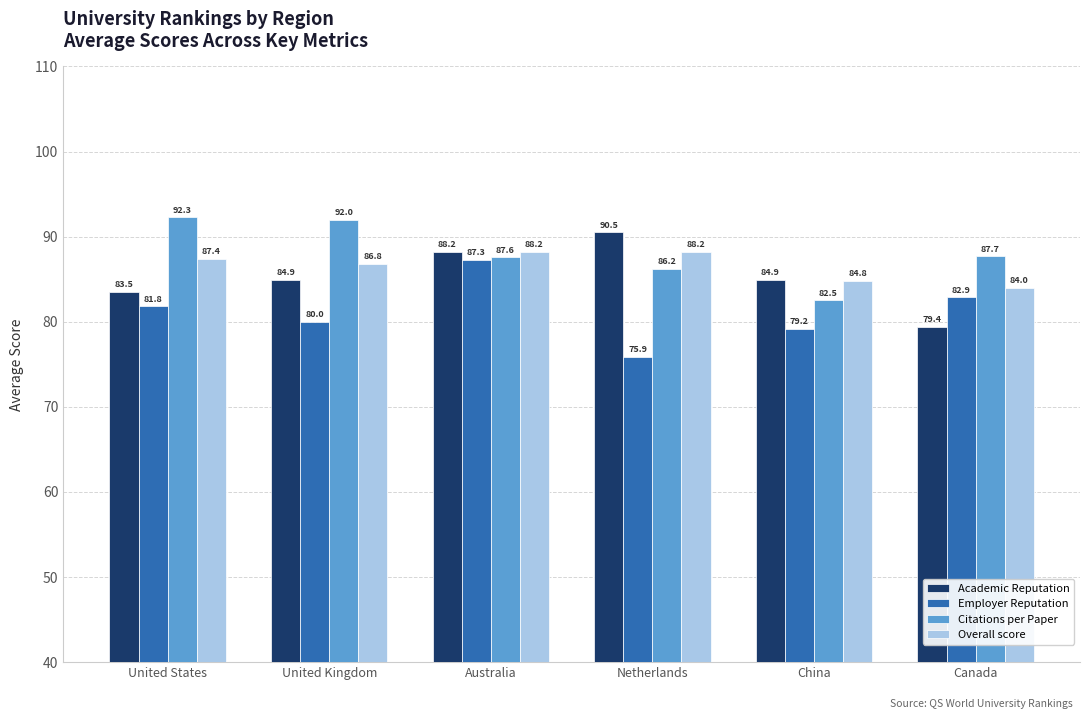

What is the difference between the highest and lowest values at Netherlands?

14.6